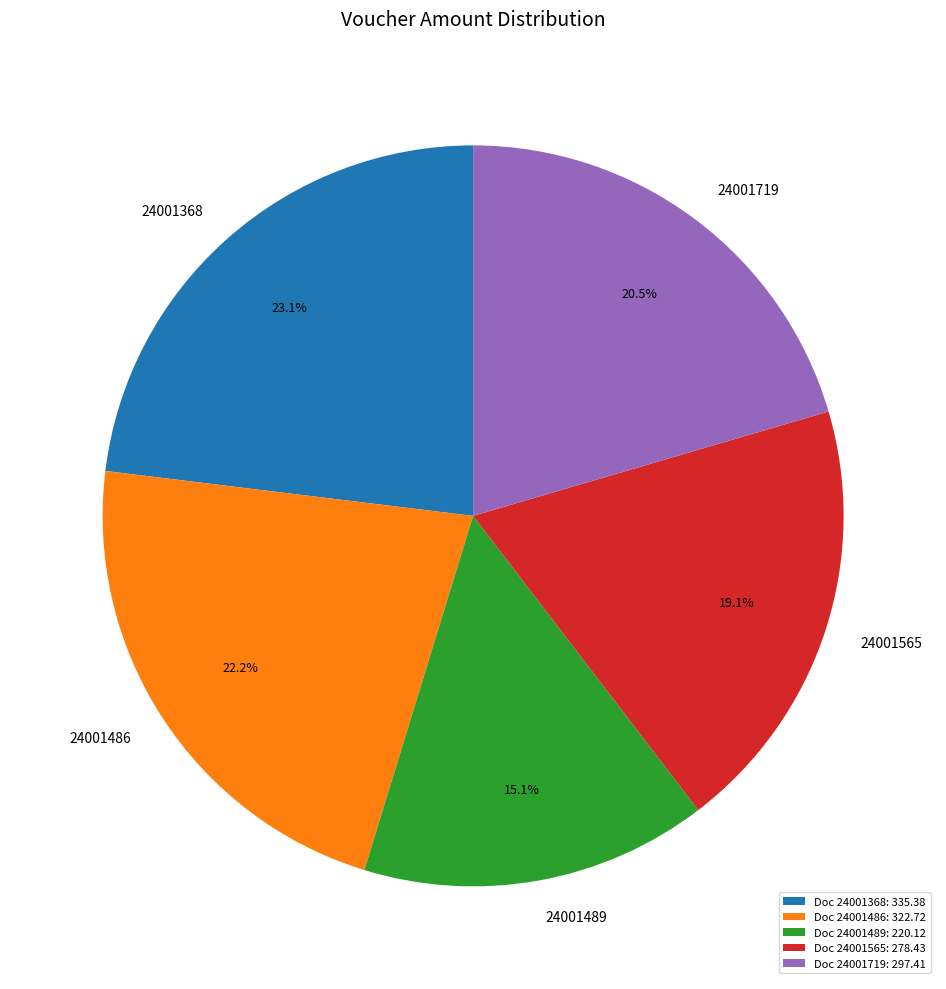

Which slice is the largest?

24001368